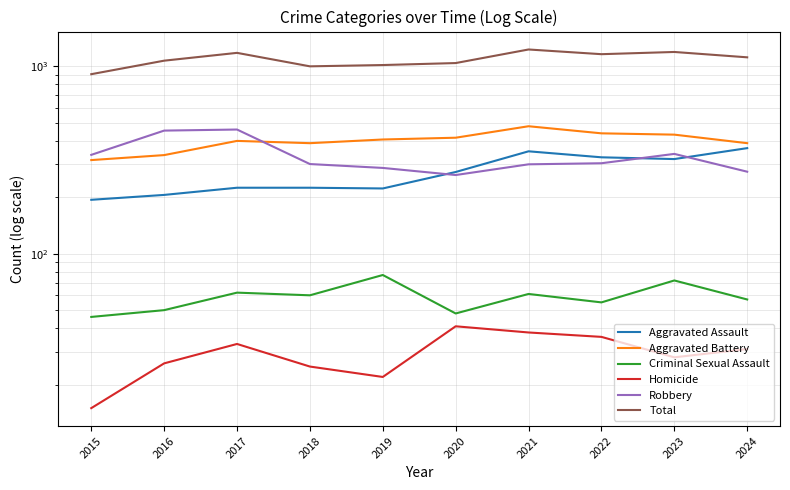

At which category is the sum across all series the highest?

2021